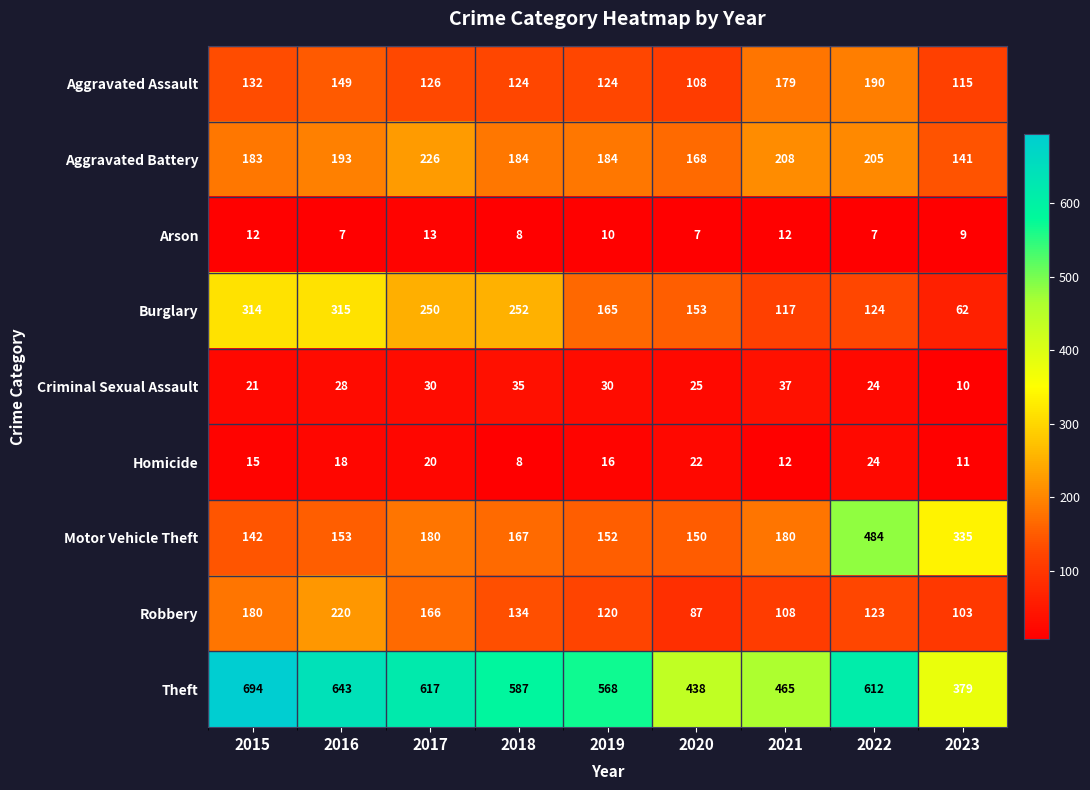

Is it true that Criminal Sexual Assault equals 21 at 2015?

True